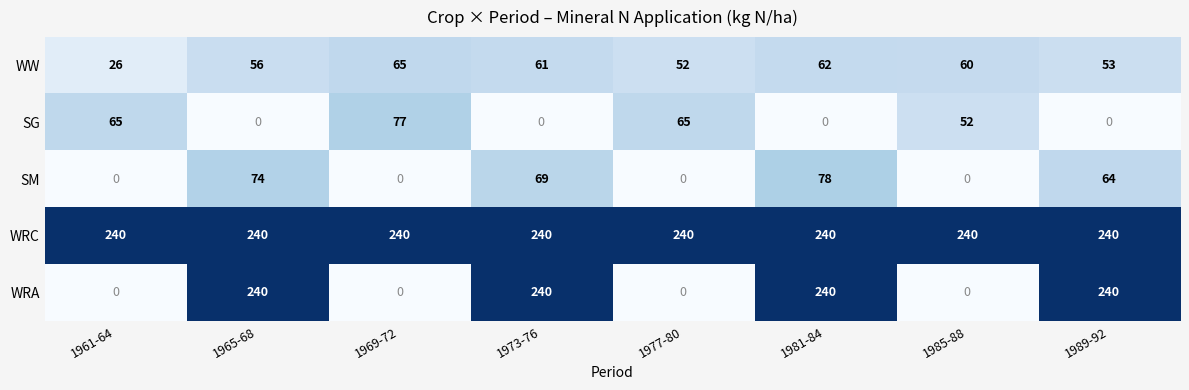

What is the difference between the highest and lowest values at 1961-64?

240